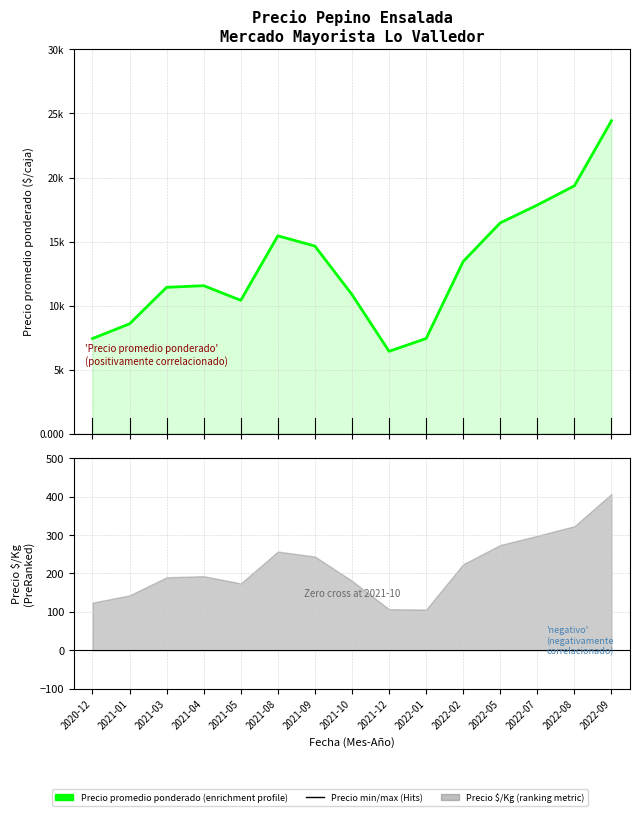

What is the sum of all Precio maximo values?

205000